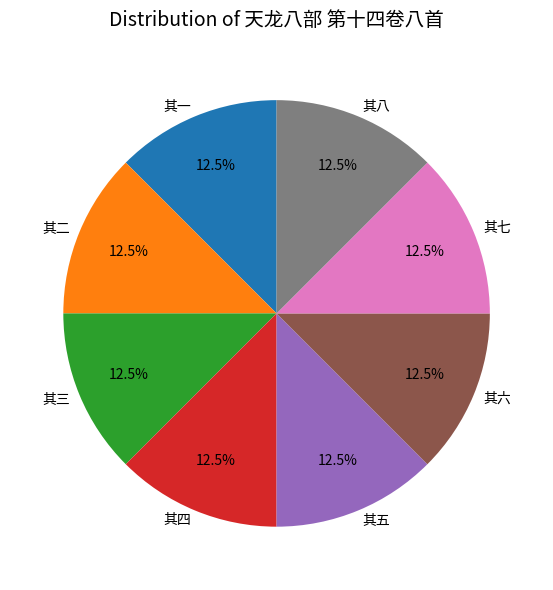

Approximately how many times larger is the value at 其二 compared to 其五?

1.0